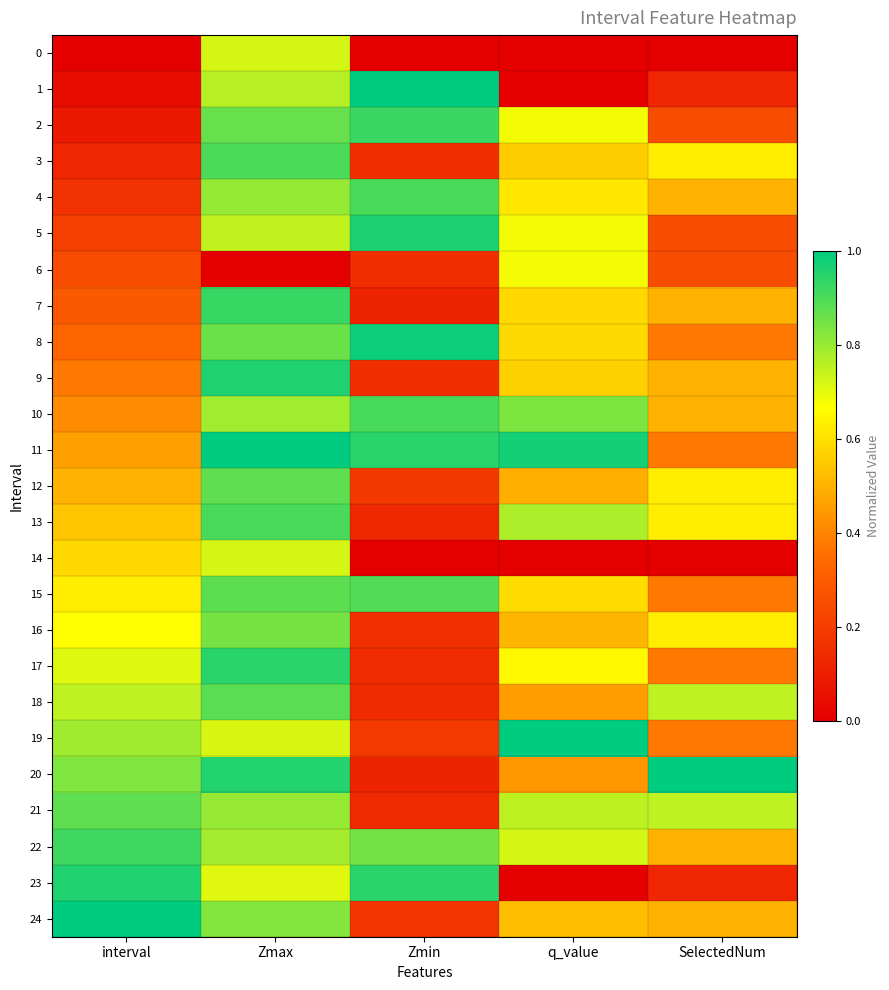

Which series has the largest total across all categories?

22